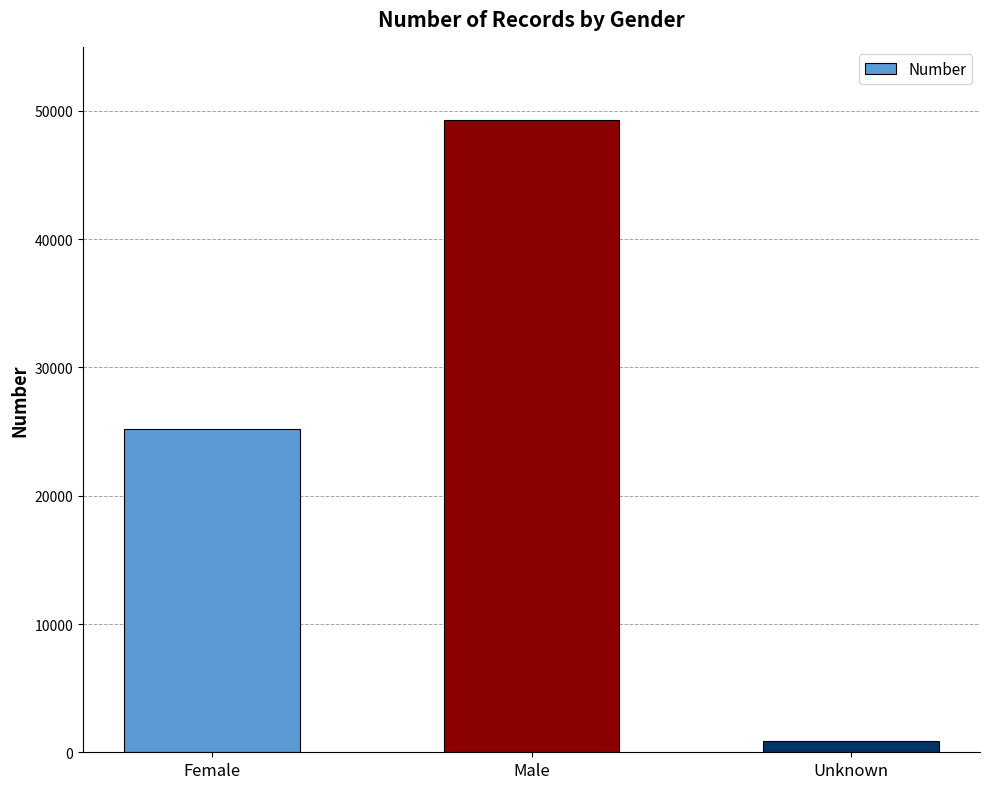

List the labels in order of value, largest first.

Male, Female, Unknown